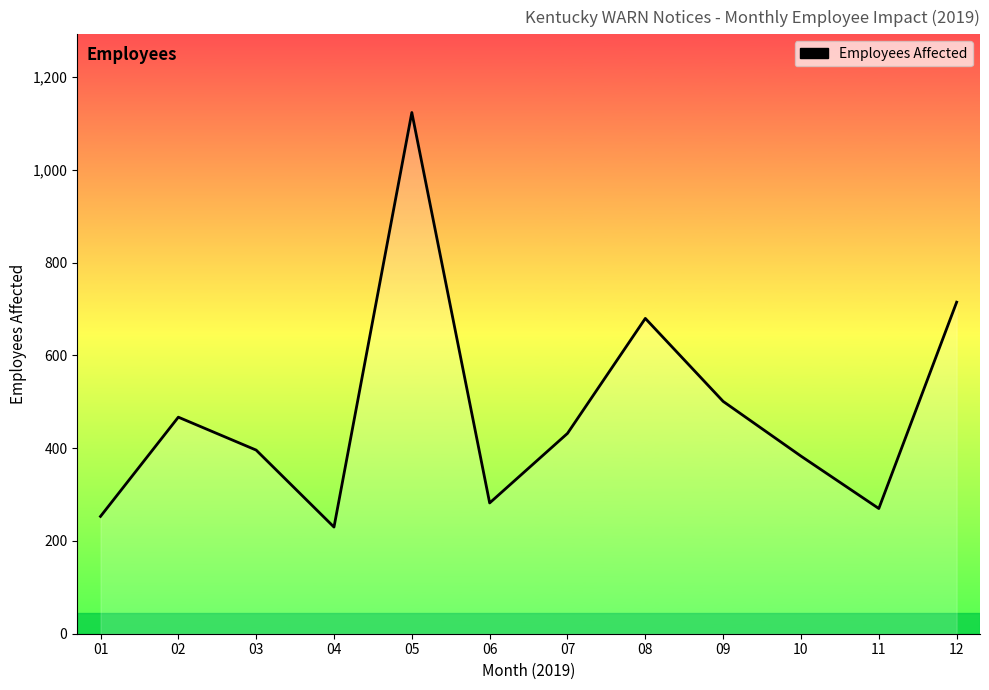

What is the minimum value shown in the chart?

230